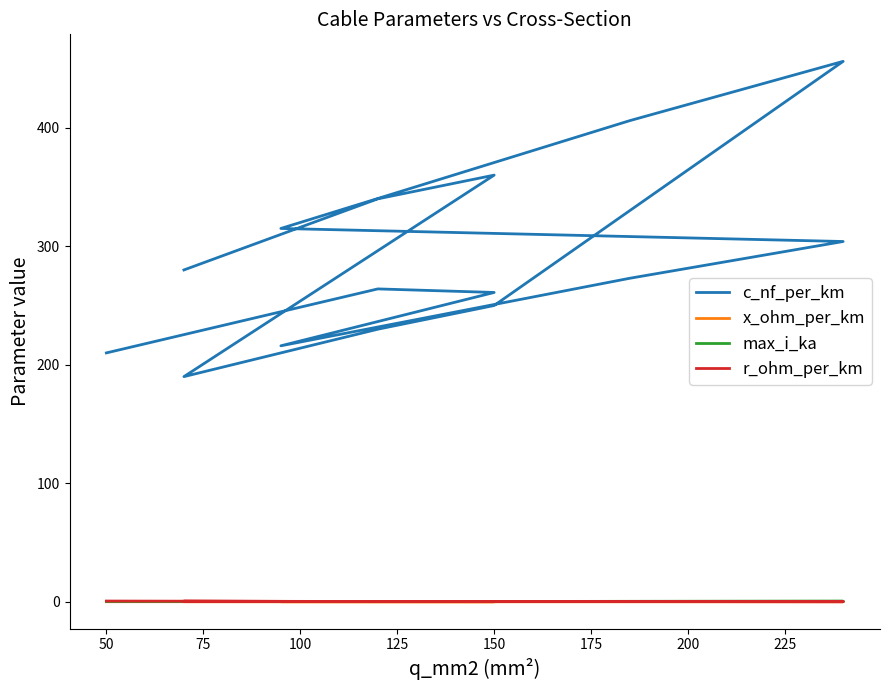

What is the sum of all max_i_ka values?

4.3